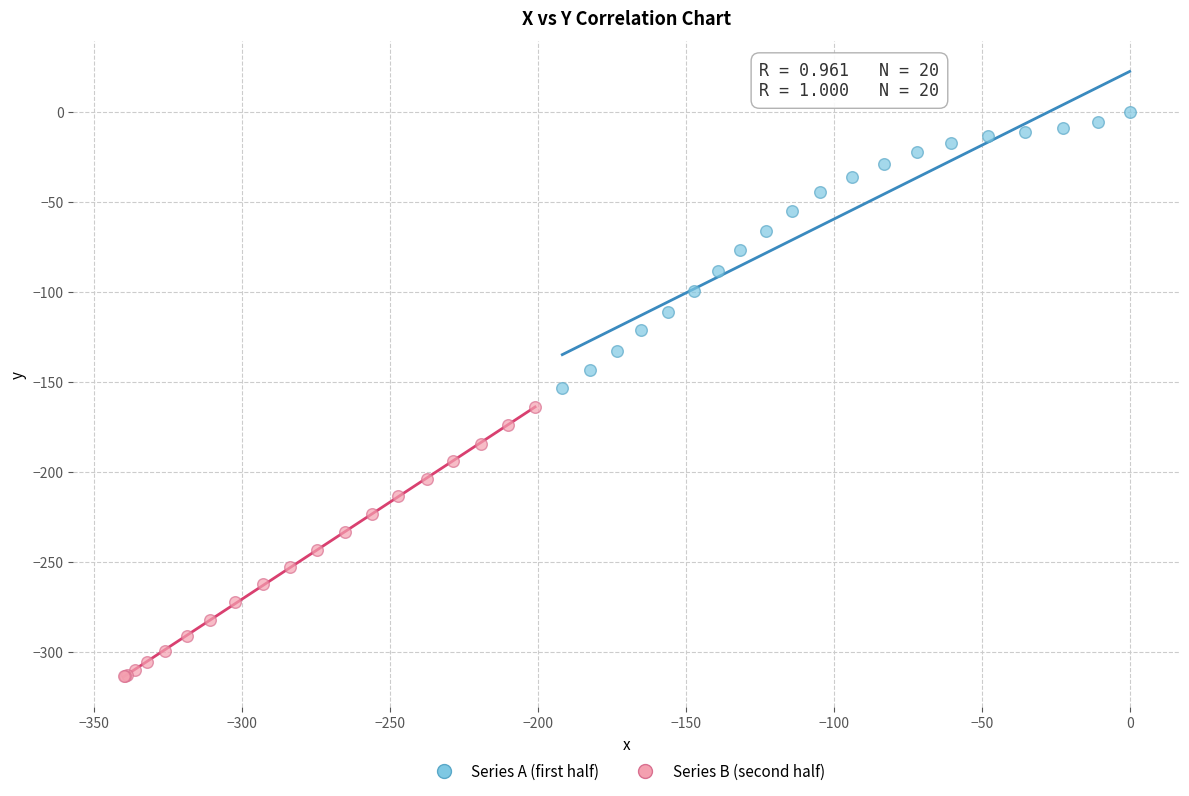

Which series reaches the maximum Y coordinate?

Series A (first half)